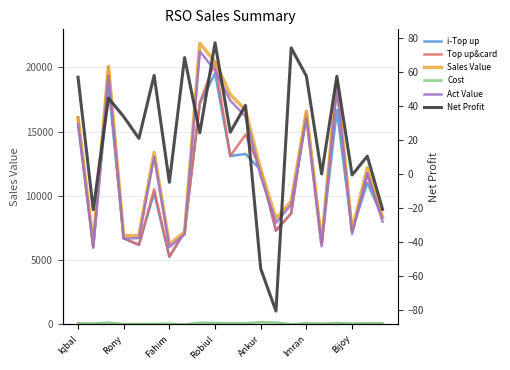

List the series in order of their peak value, lowest first.

Net Profit, Cost, i-Top up, Top up&card, Act Value, Sales Value